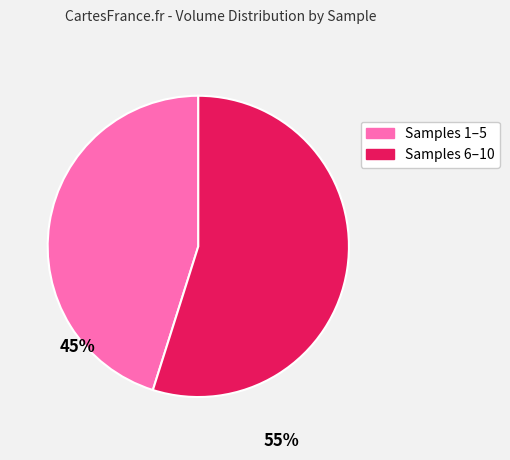

Does any single category account for the majority?

Yes